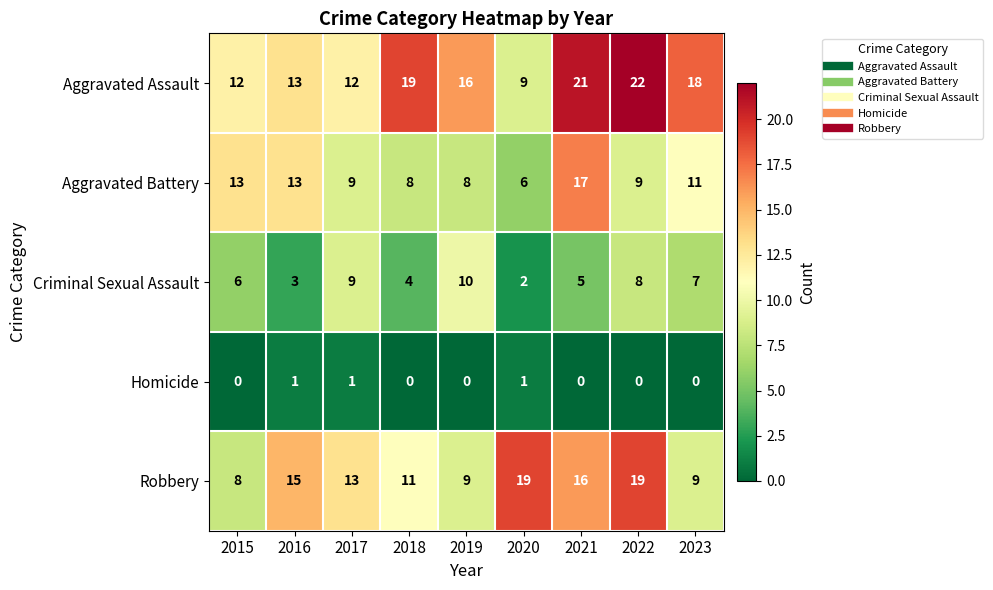

True or false: Aggravated Assault has a value of 21 at 2021.

True